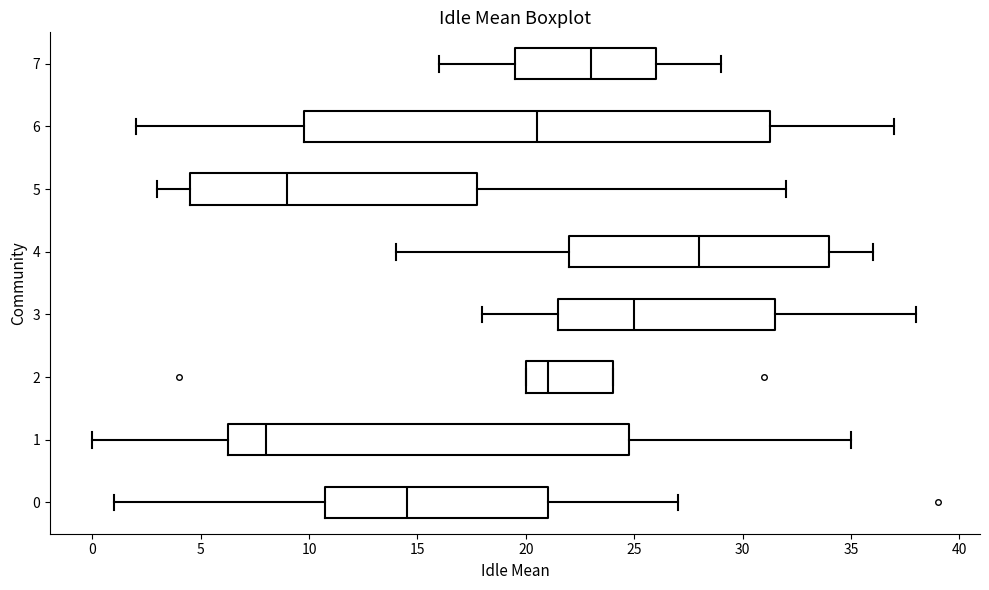

Reading bottom to top, read every box against the x-axis: the position of its median line, the range the box covers, and the ends of its whiskers. The values are not printed on the chart, so give them approximately, as read against the axis.

0: median 14.5, box 11.0 to 21.0, whiskers 1.0 to 27.0
1: median 8.0, box 6.5 to 25.0, whiskers 0.0 to 35.0
2: median 21.0, box 20.0 to 24.0, whiskers 20.0 to 24.0
3: median 25.0, box 21.5 to 31.5, whiskers 18.0 to 38.0
4: median 28.0, box 22.0 to 34.0, whiskers 14.0 to 36.0
5: median 9.0, box 4.5 to 18.0, whiskers 3.0 to 32.0
6: median 20.5, box 10.0 to 31.5, whiskers 2.0 to 37.0
7: median 23.0, box 19.5 to 26.0, whiskers 16.0 to 29.0